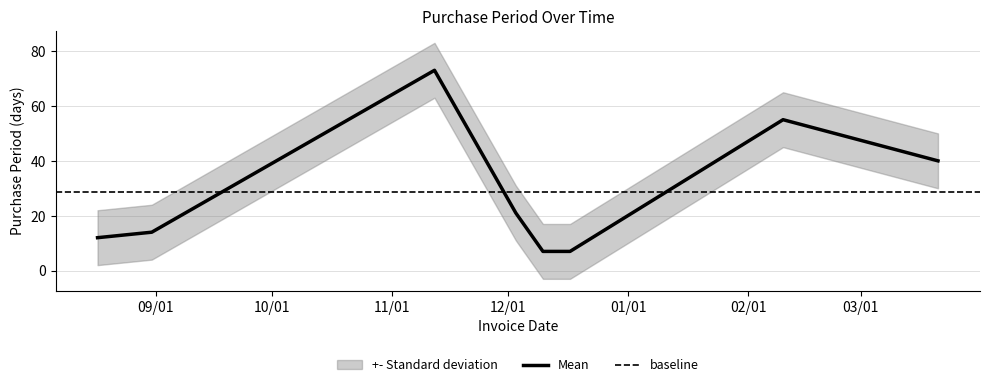

What is the greatest value displayed?

73